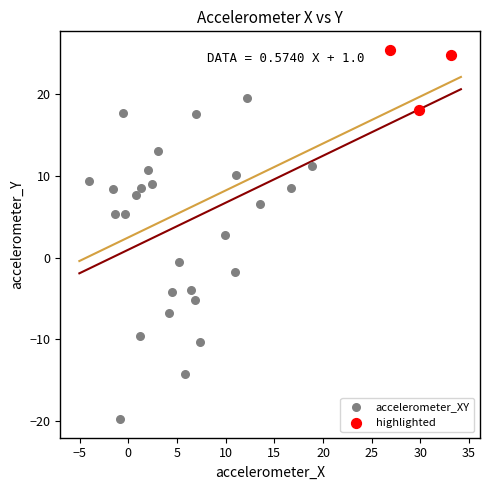

Which series contains the lowest Y value?

accelerometer_XY